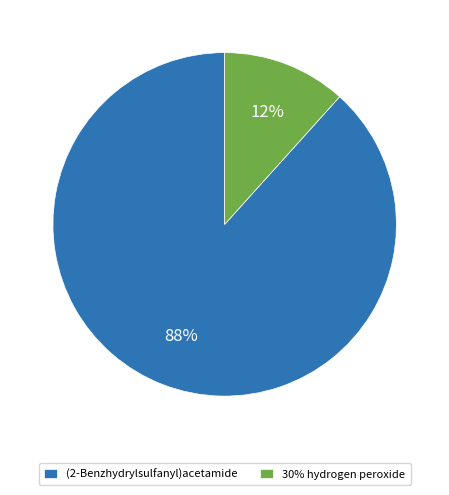

Combined, do (2-Benzhydrylsulfanyl)acetamide and 30% hydrogen peroxide account for over 50%?

Yes